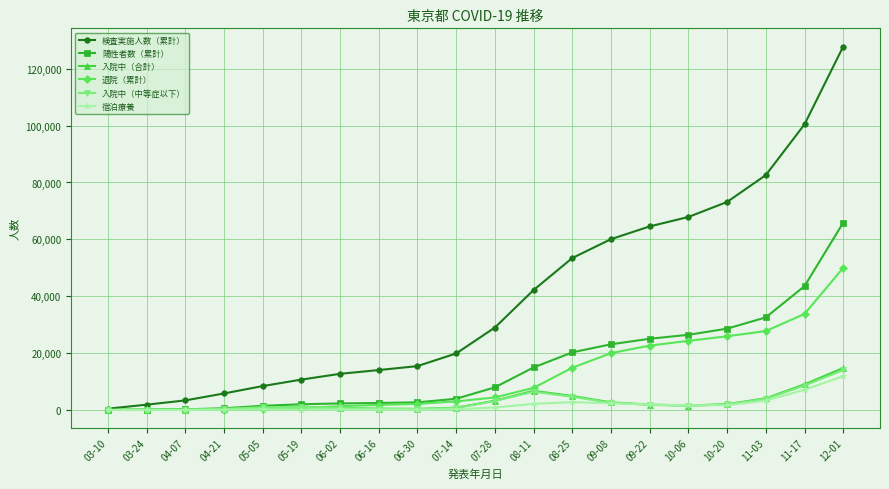

Is the value of 検査実施人数（累計） at 12-01 greater than the value of 退院（累計） at 03-24?

Yes